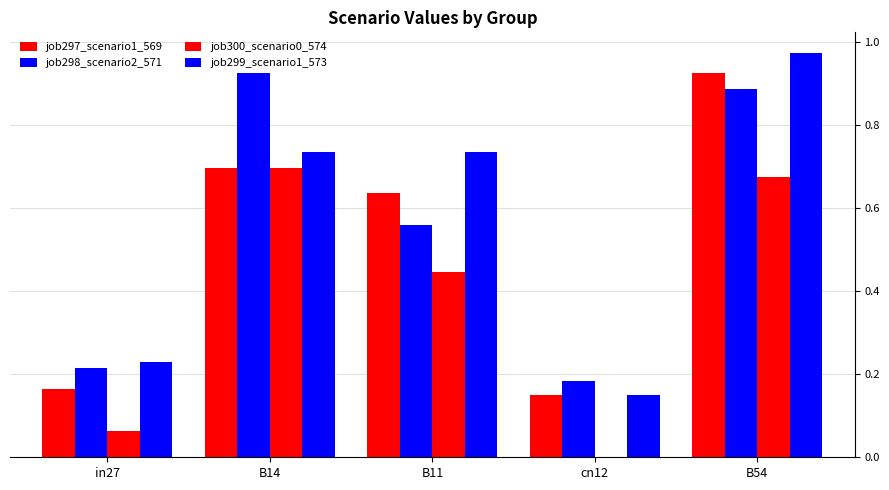

Between in27 and B54, which is larger?

B54